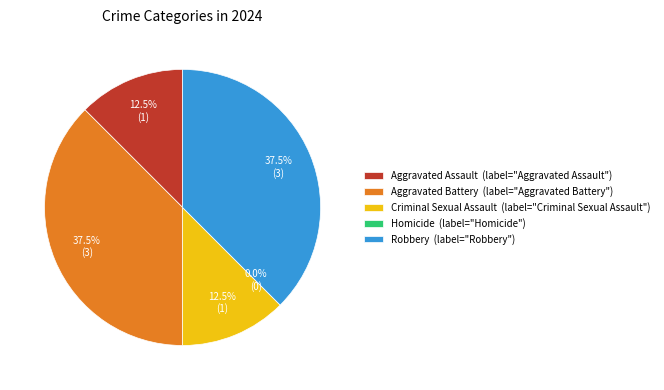

Which category has the biggest portion of the pie?

Aggravated Battery